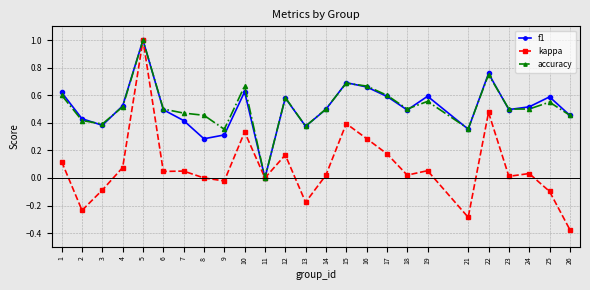

Which series has the largest range (max minus min)?

kappa